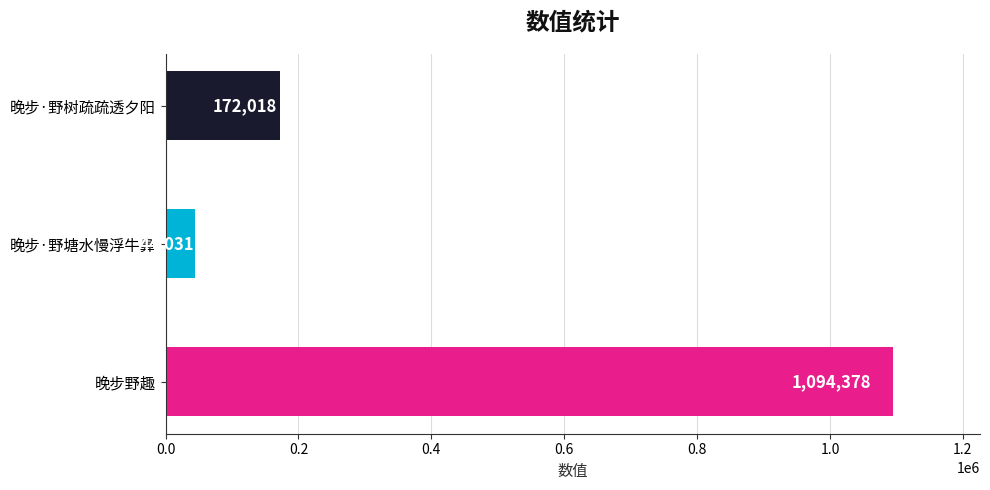

What is the sum of all values?

1310427